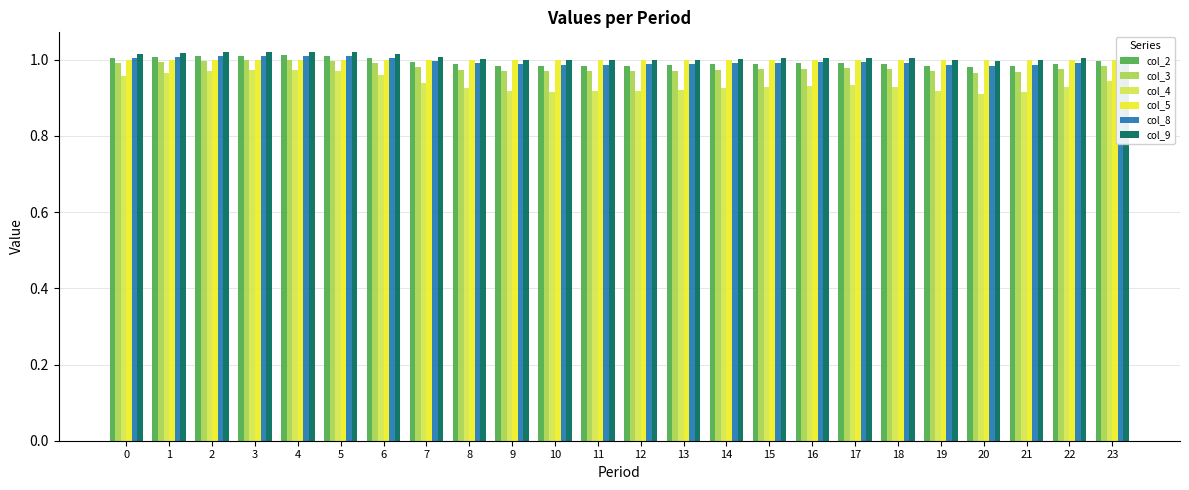

What is the sum of the col_9 values at 12 and 11?

2.0